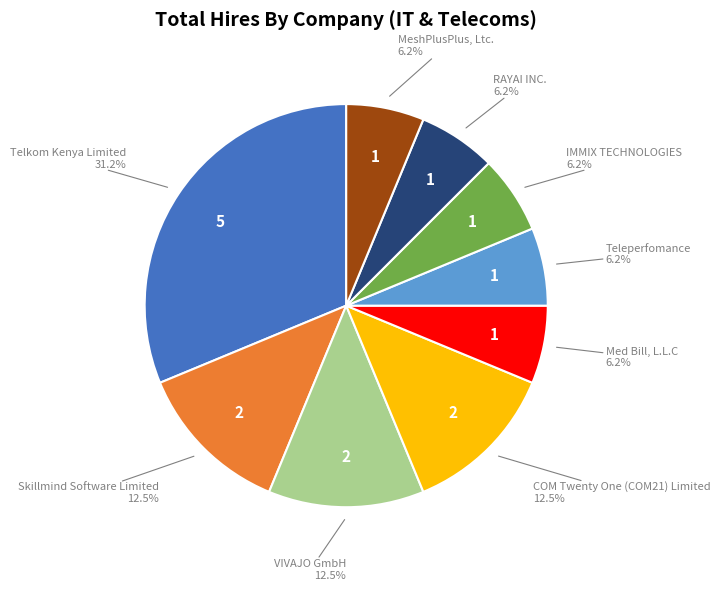

Is there any slice that represents more than half of the pie?

No